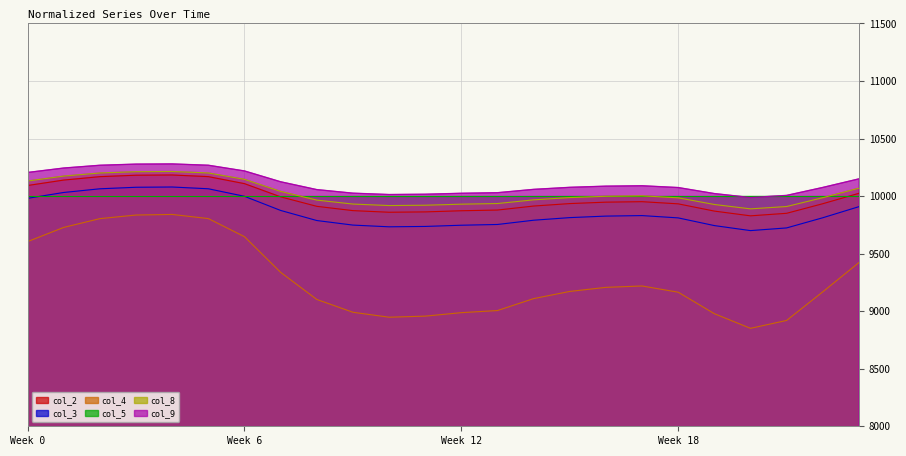

What is the value of the col_4 point at the 22nd from the left?

8919.5